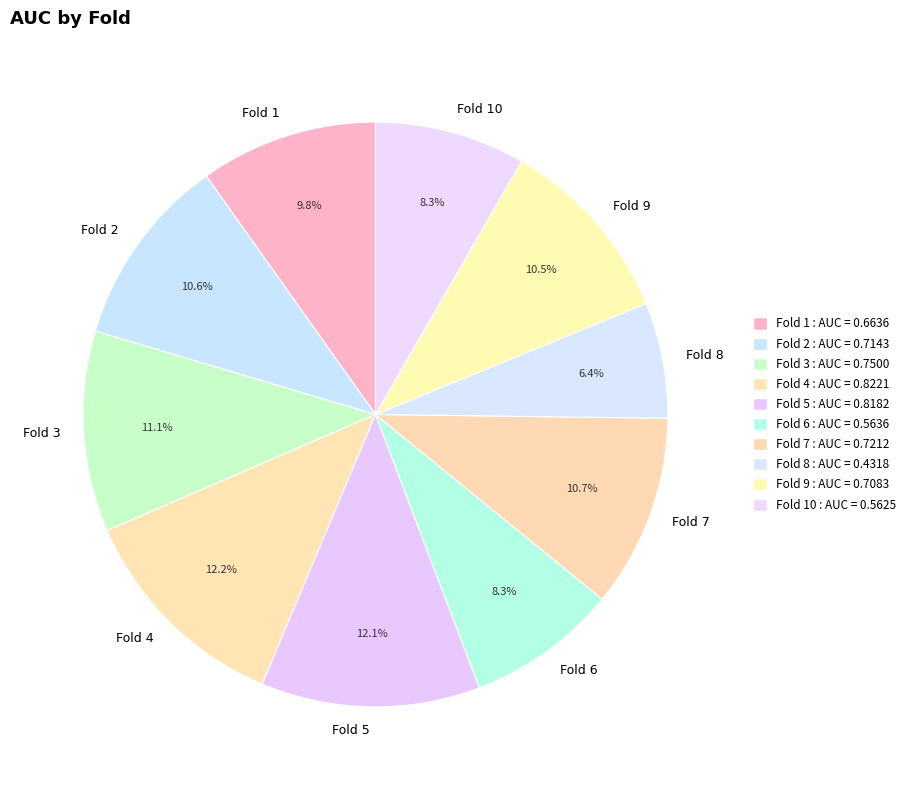

What percentage is NOT represented by Fold 10?

91.7%